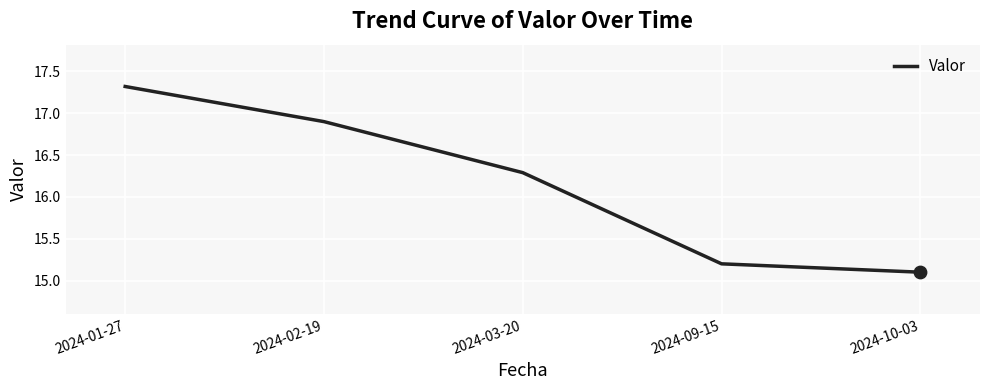

What is the change in value from 2024-03-20 to 2024-09-15?

-1.1